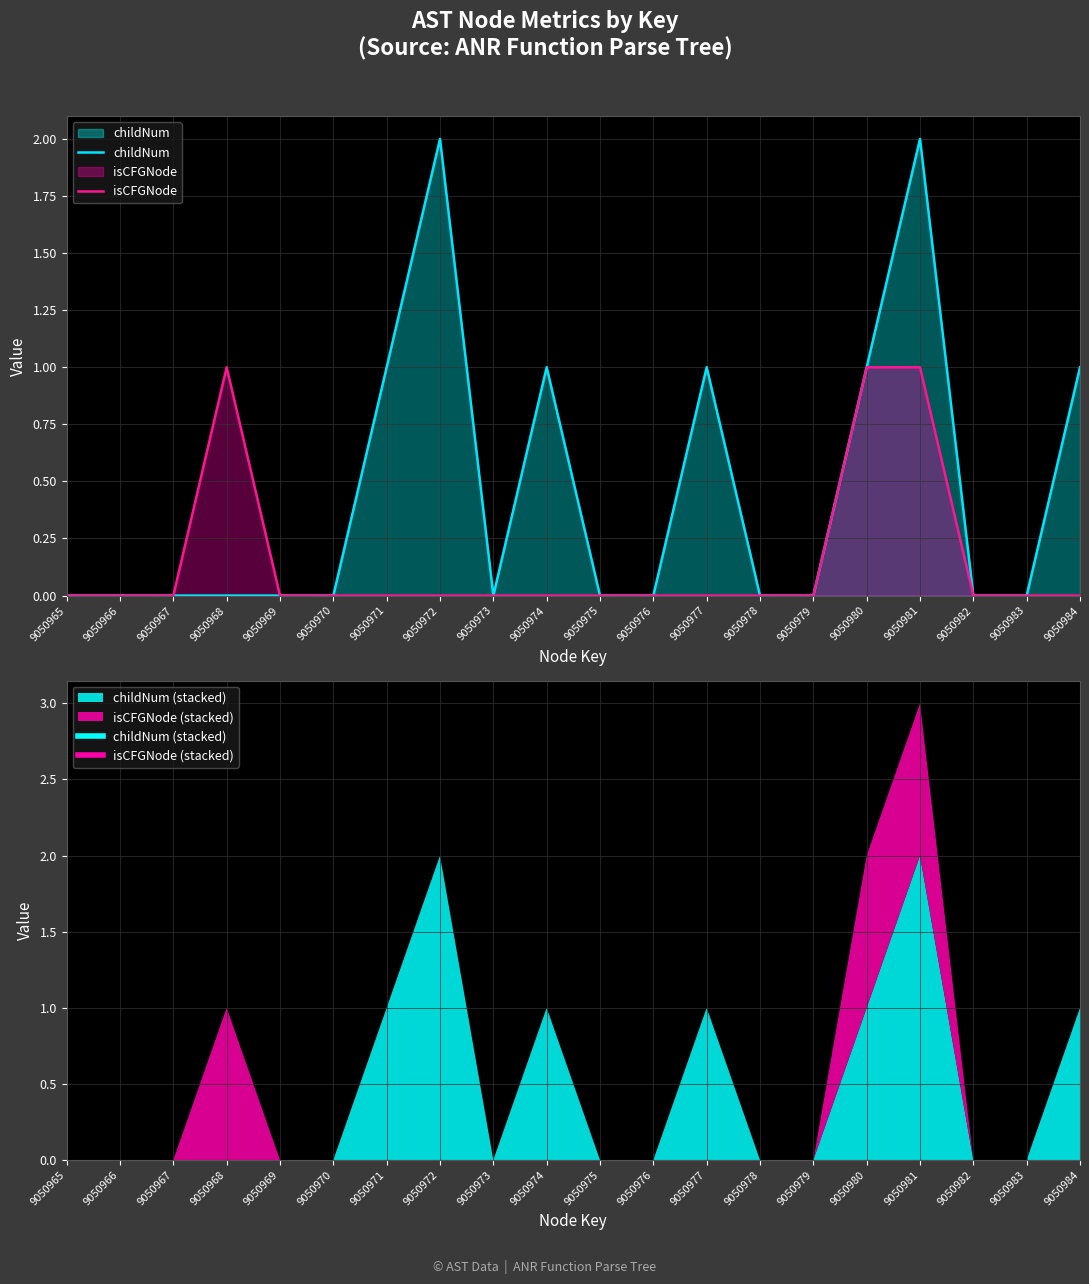

True or false: childNum and isCFGNode intersect in this chart.

False